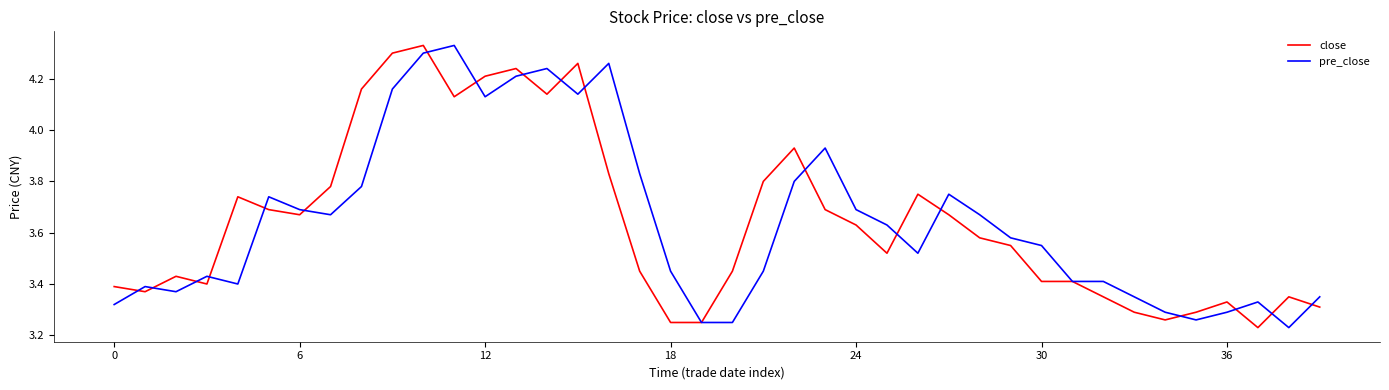

Does the chart display data point markers on the line(s)?

No